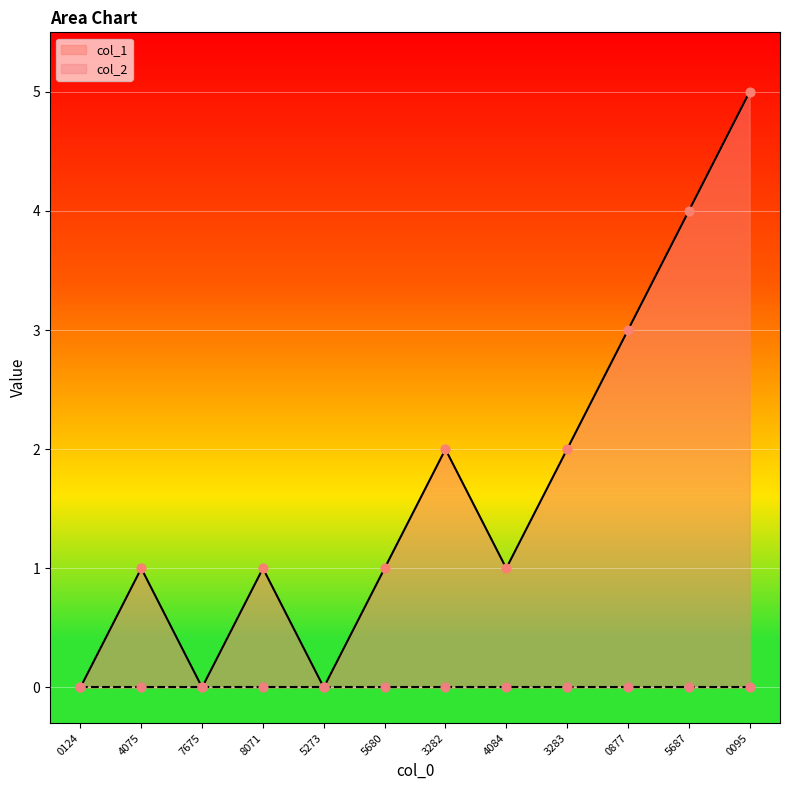

True or false: col_1 has a value of 1 at 3282.

False